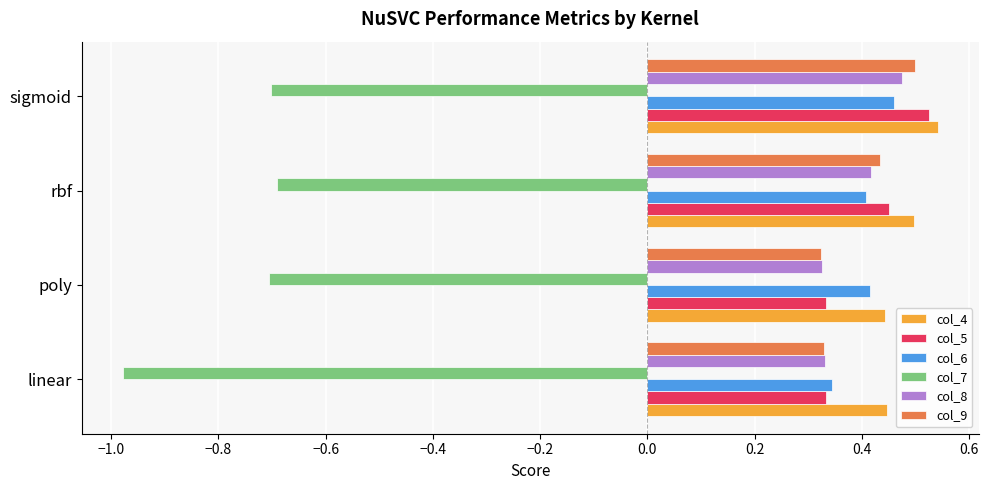

Which category has the lowest value in the col_6 series?

linear